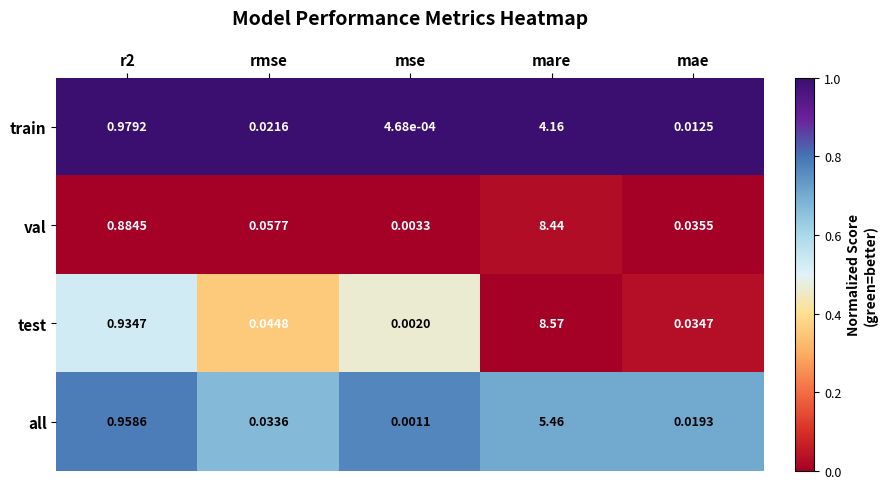

At which category is the sum across all series the highest?

mare